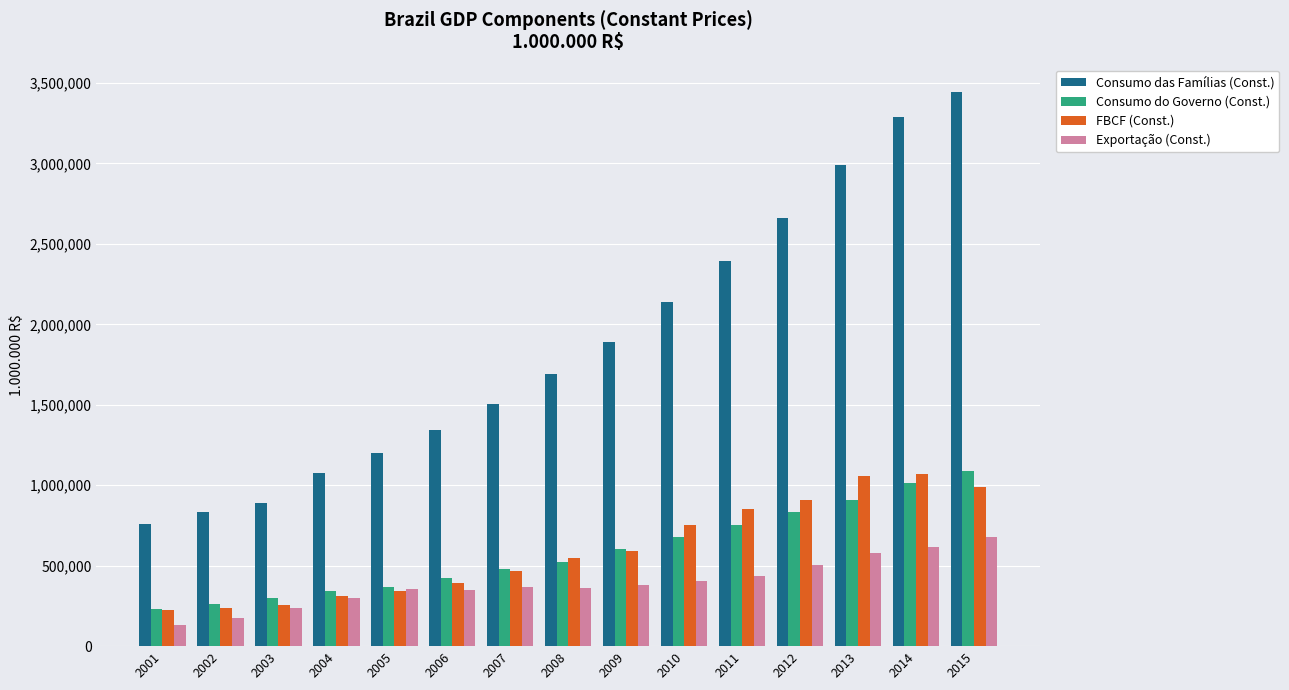

What are all the series names shown in the legend?

Consumo das Famílias (Const.), Consumo do Governo (Const.), FBCF (Const.), Exportação (Const.)